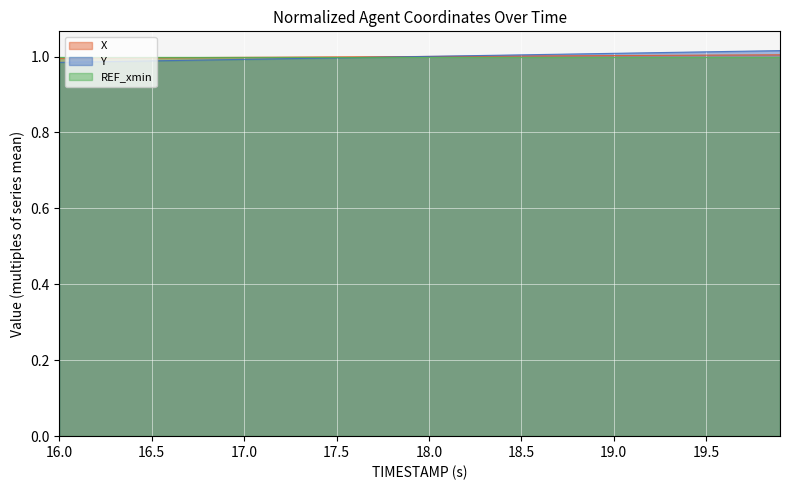

How many values in the X series are below 1?

20